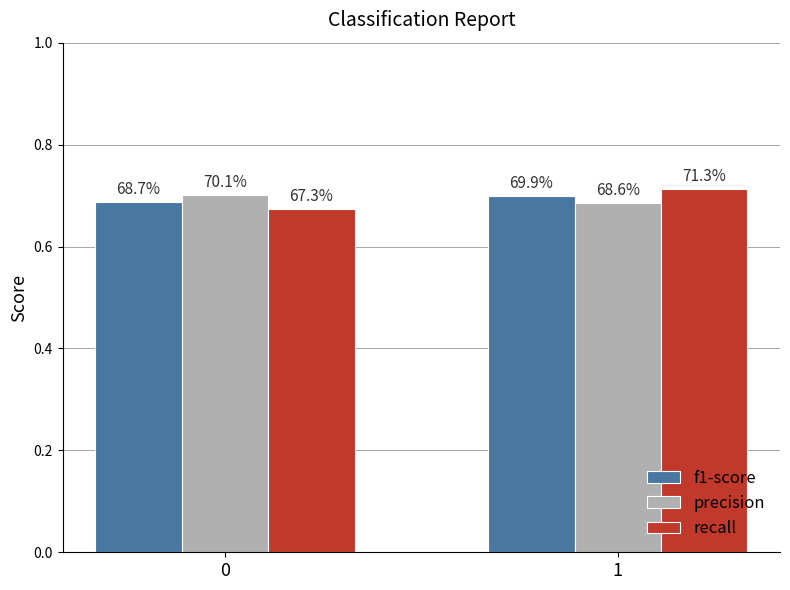

How many bars are there in total?

6